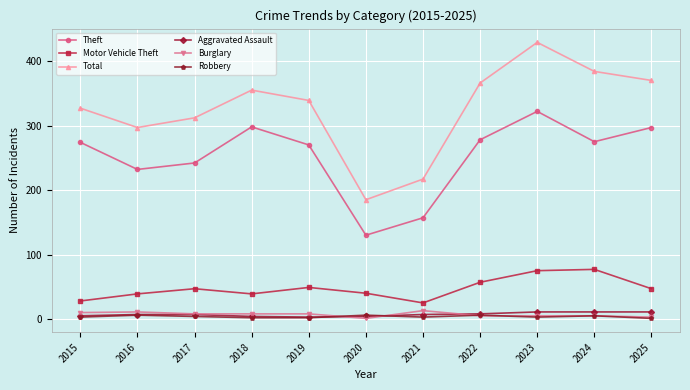

Where is Theft nearest to the value 226?

2016